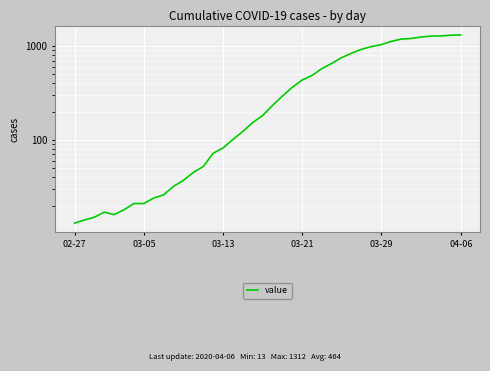

How many data points are less than 233?

20